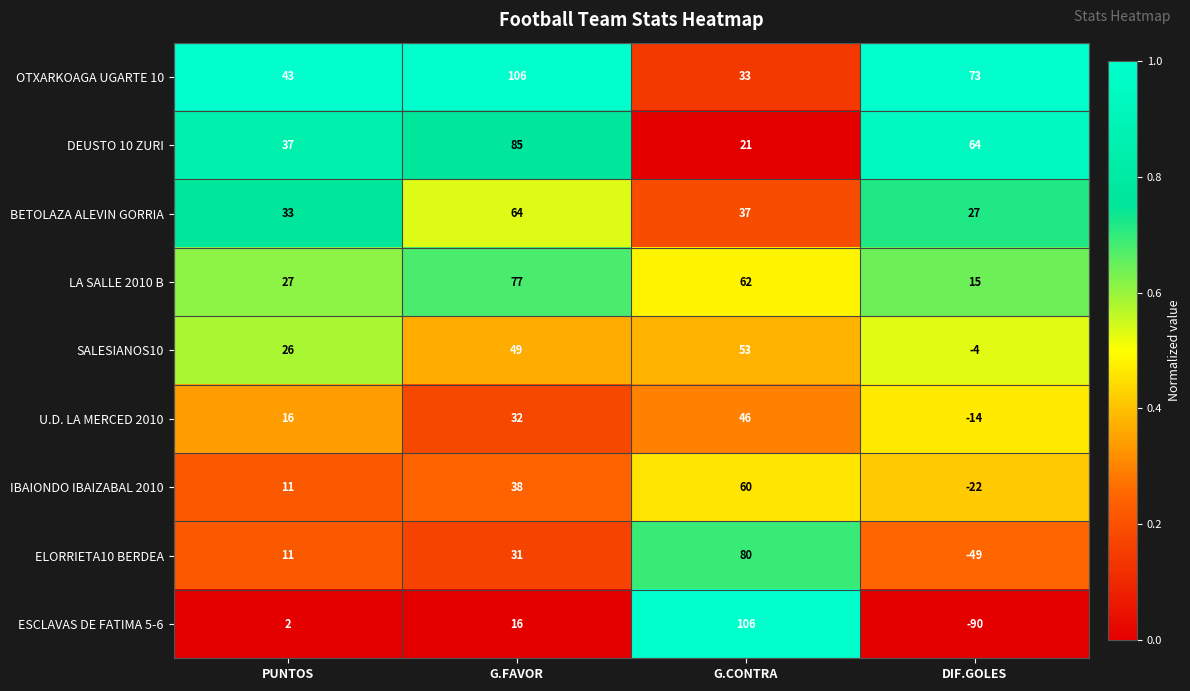

Count the number of categories in the chart.

4